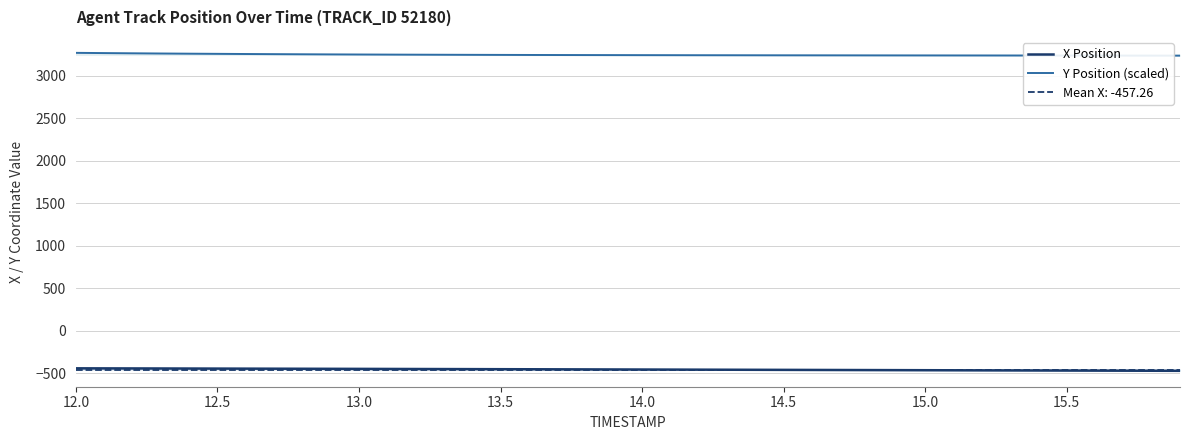

True or false: Y Position (scaled) and X Position cross at least once.

False